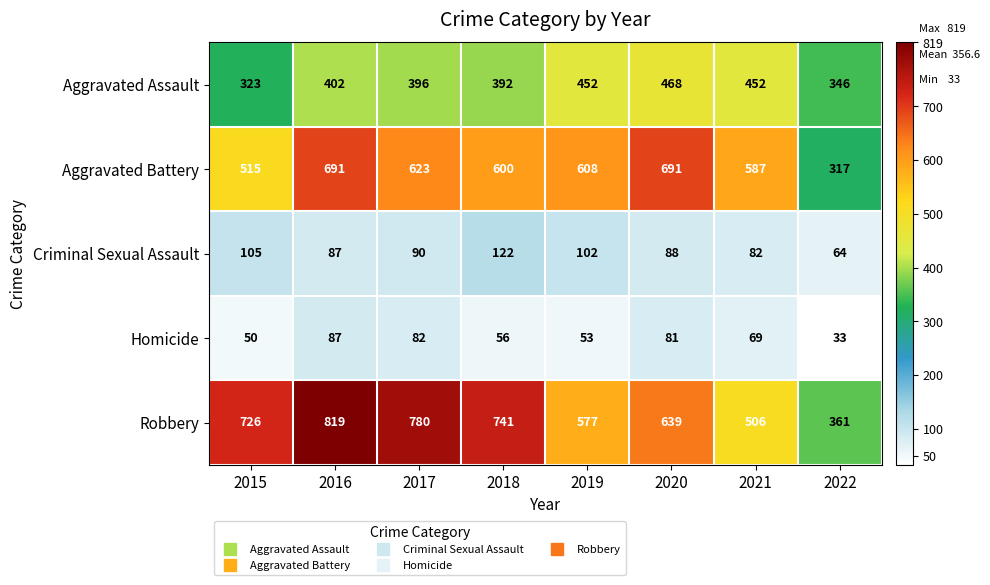

What is the greatest value displayed?

819